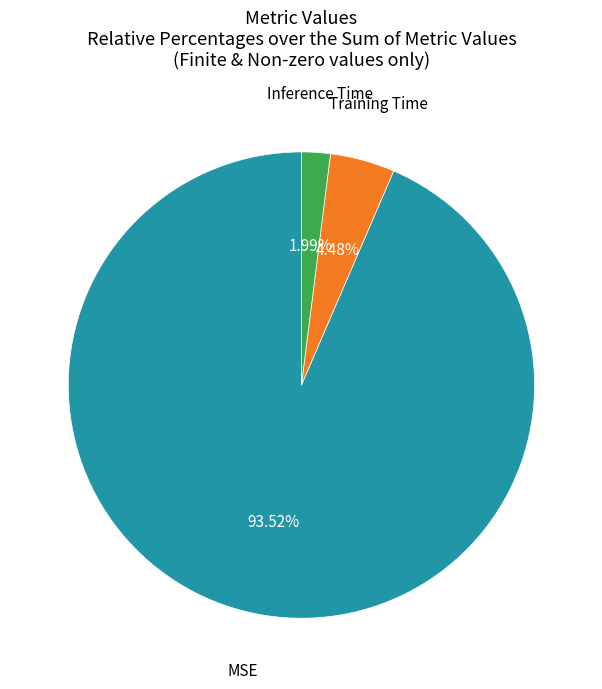

Rank the categories by value from highest to lowest.

MSE, Training Time, Inference Time